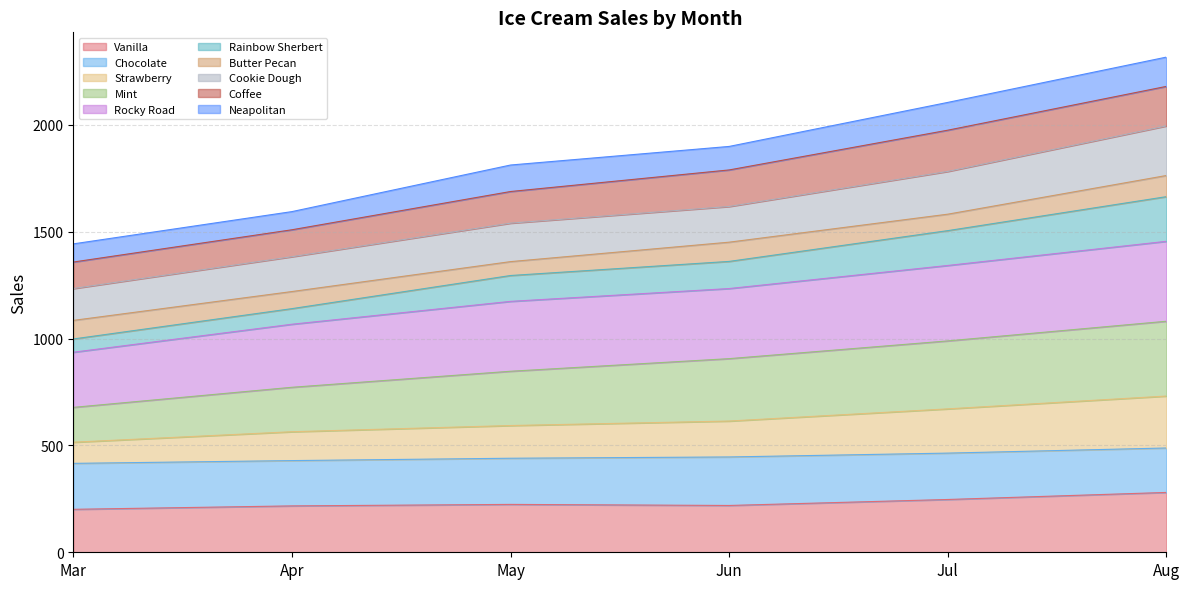

What is the total value across all series at Aug?

2317